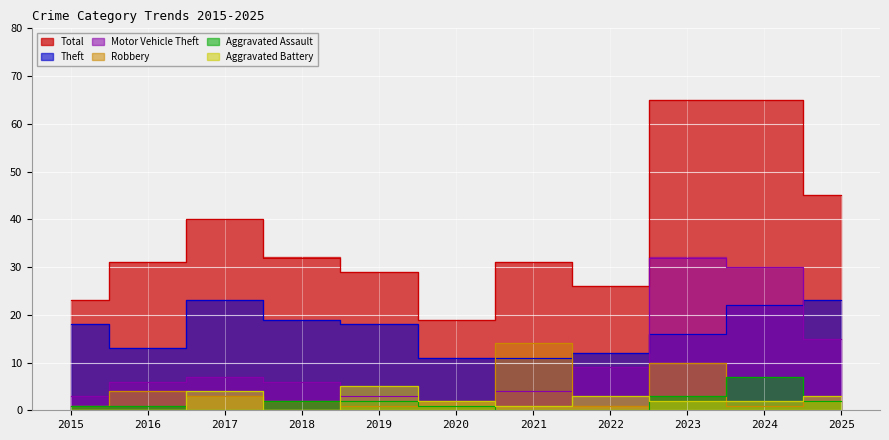

At which label does Total reach its minimum?

2020